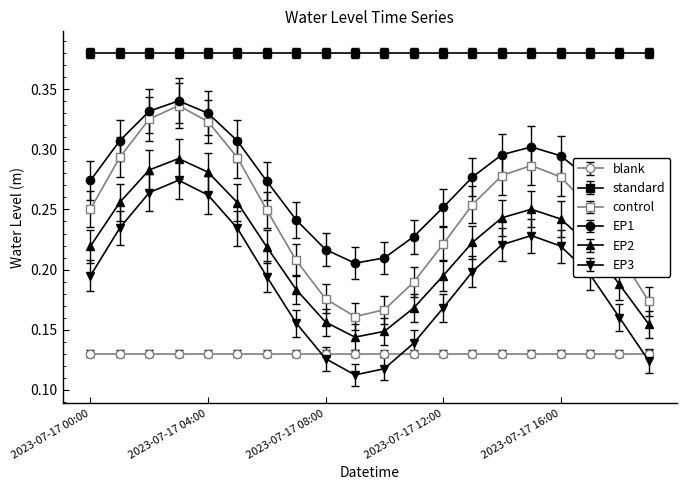

What is the sum of all control values?

4.9